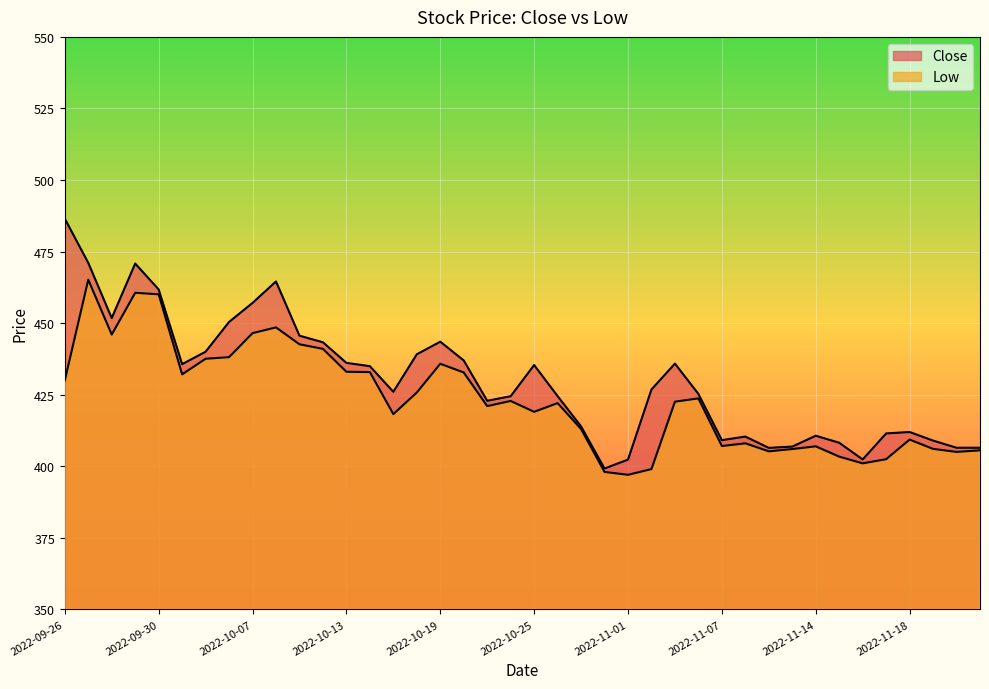

List the series in order of their peak value, lowest first.

Low, Close